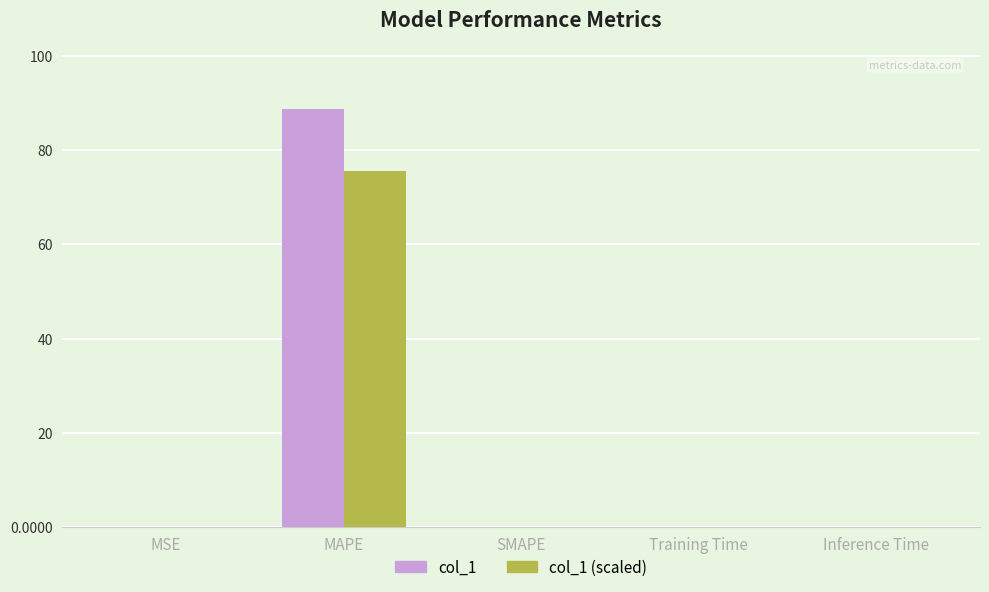

The value of col_1 at SMAPE is 0.0. True or false?

True